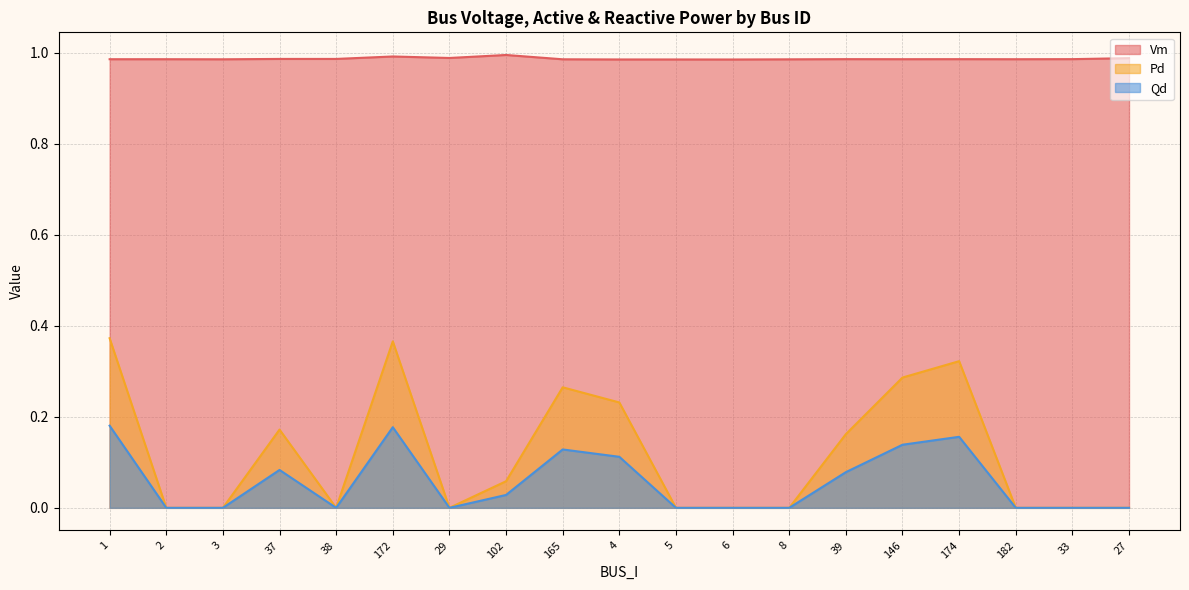

The Qd series shows 0.1 at 174. True or false?

False